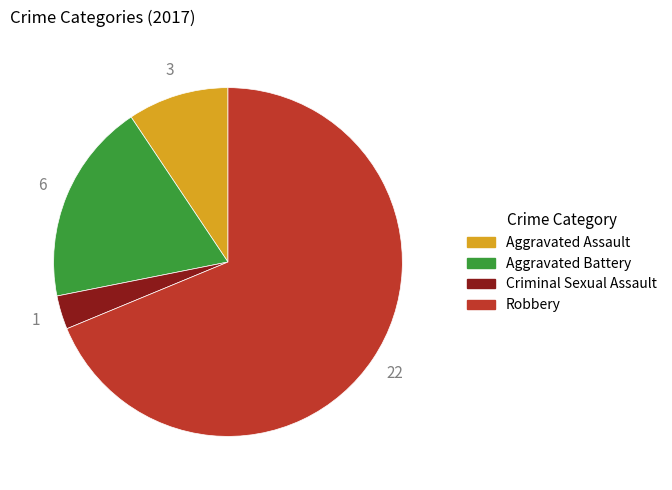

True or false: Criminal Sexual Assault accounts for 17% of the total.

False